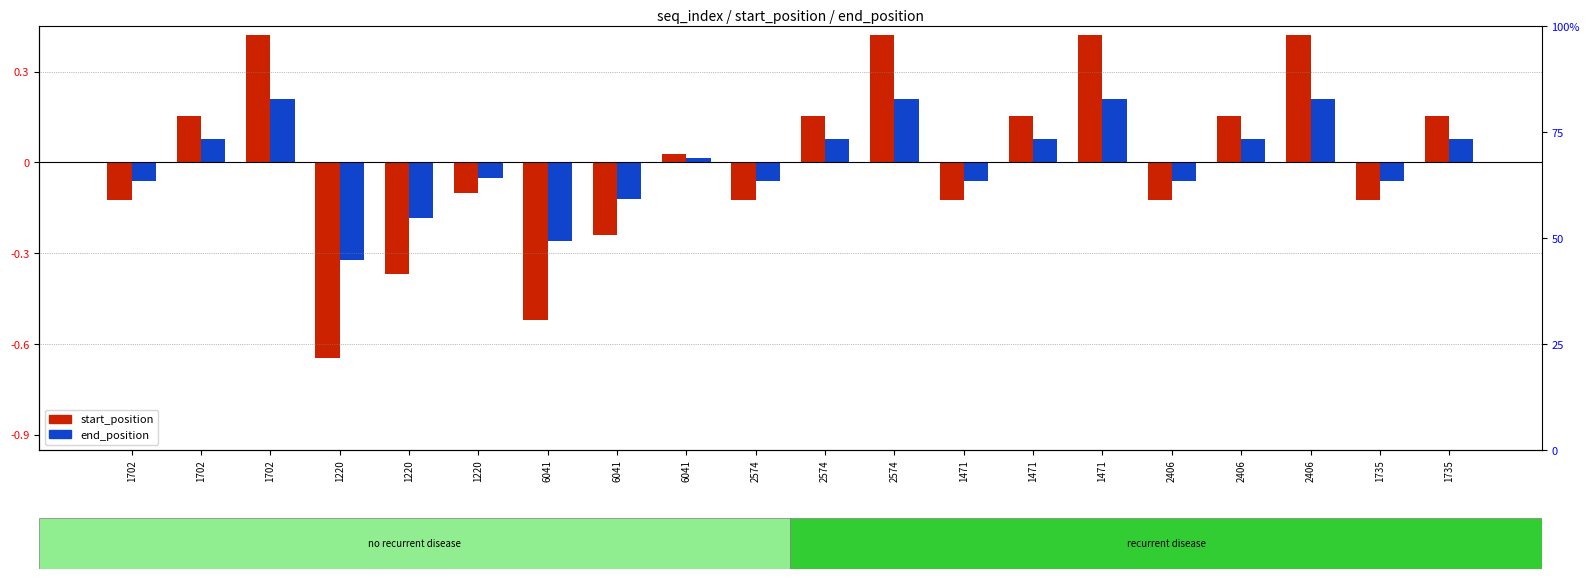

At which label does start_position first exceed 0?

1702